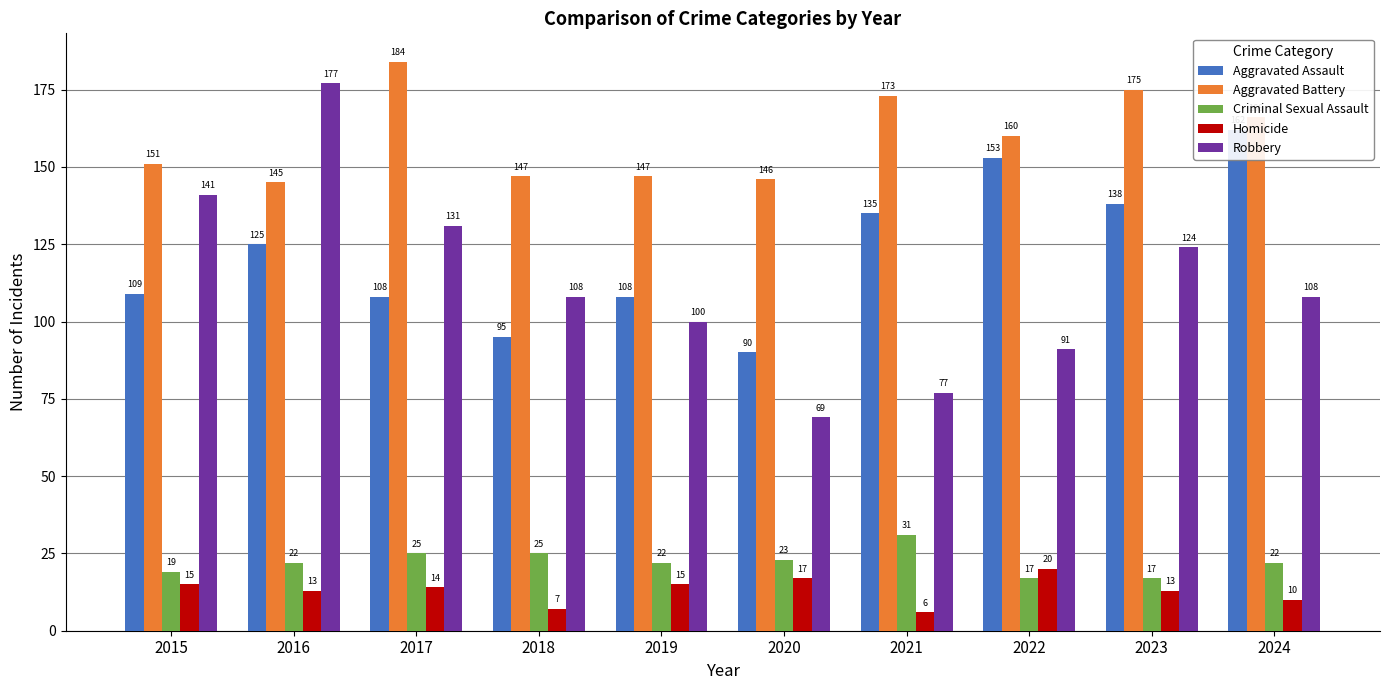

What is the average value of the Aggravated Battery series?

159